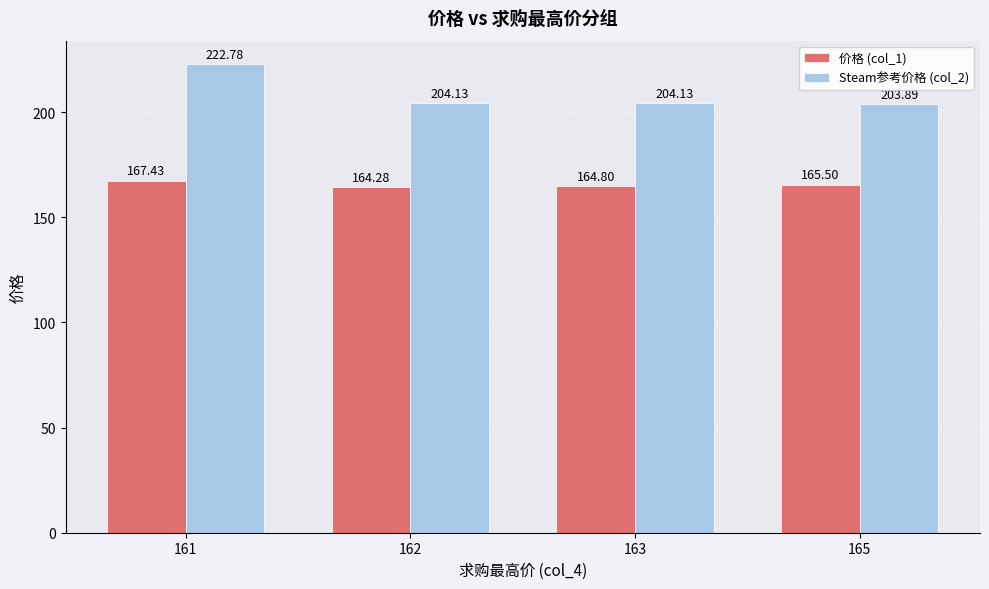

What is the spread (max minus min) of values at 163?

39.3